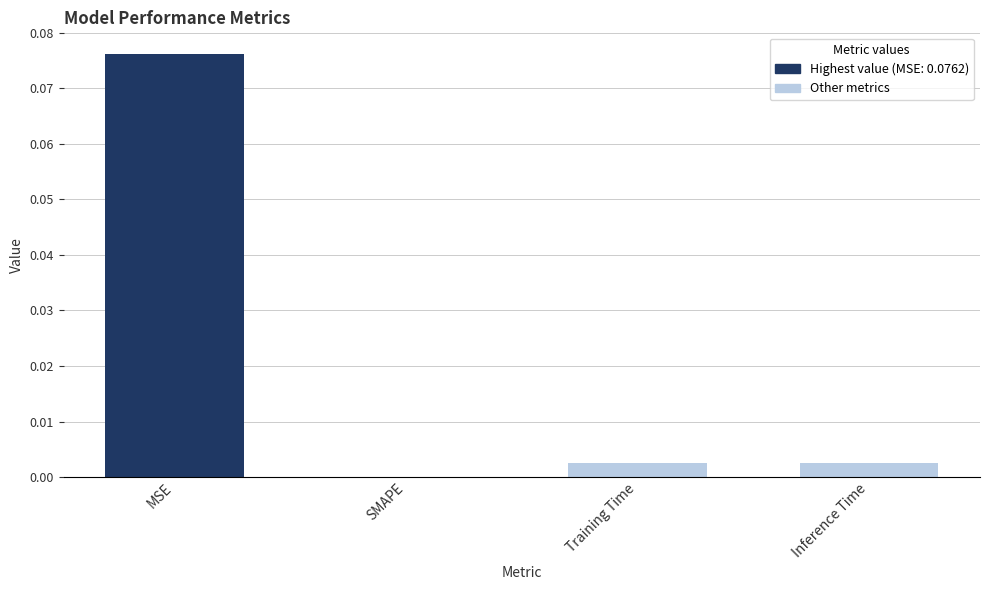

Between Inference Time and SMAPE, which is larger?

Inference Time